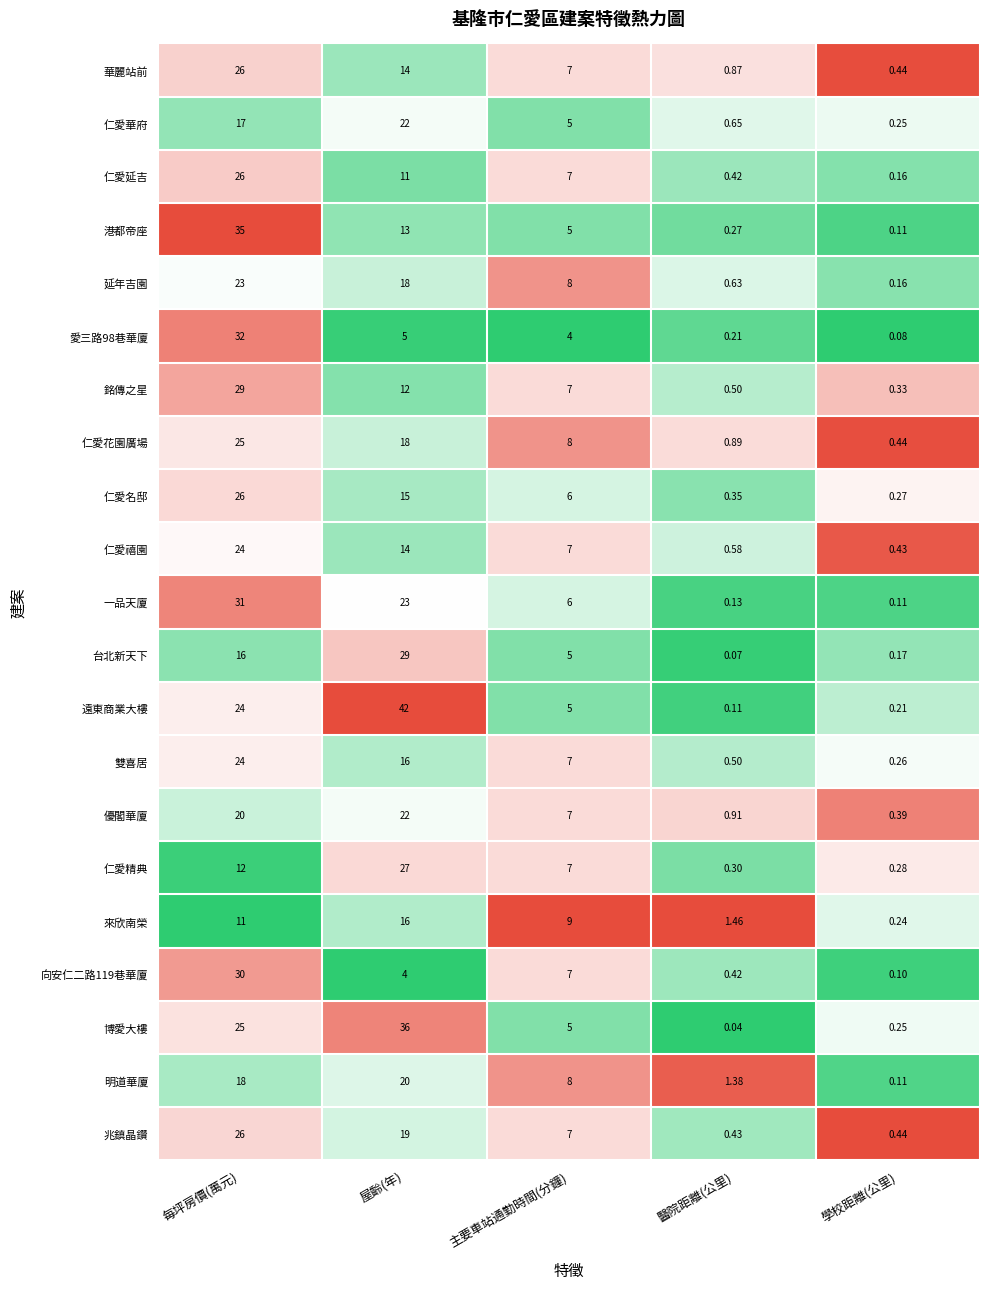

Which series has the largest total across all categories?

遠東商業大樓